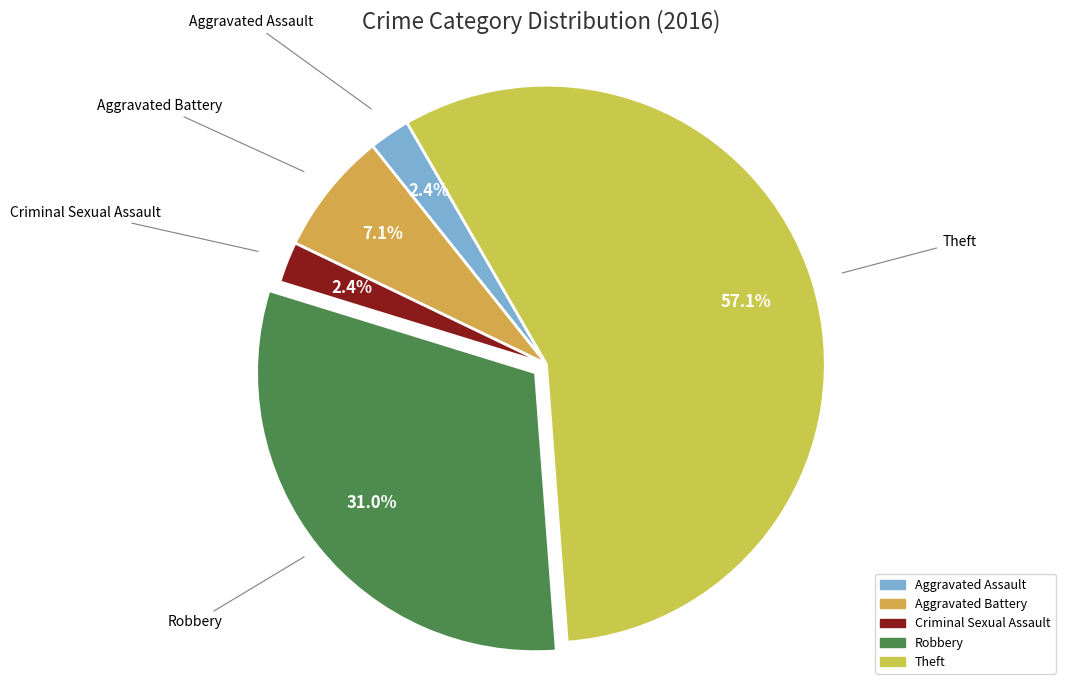

How many slices are in this pie chart?

5